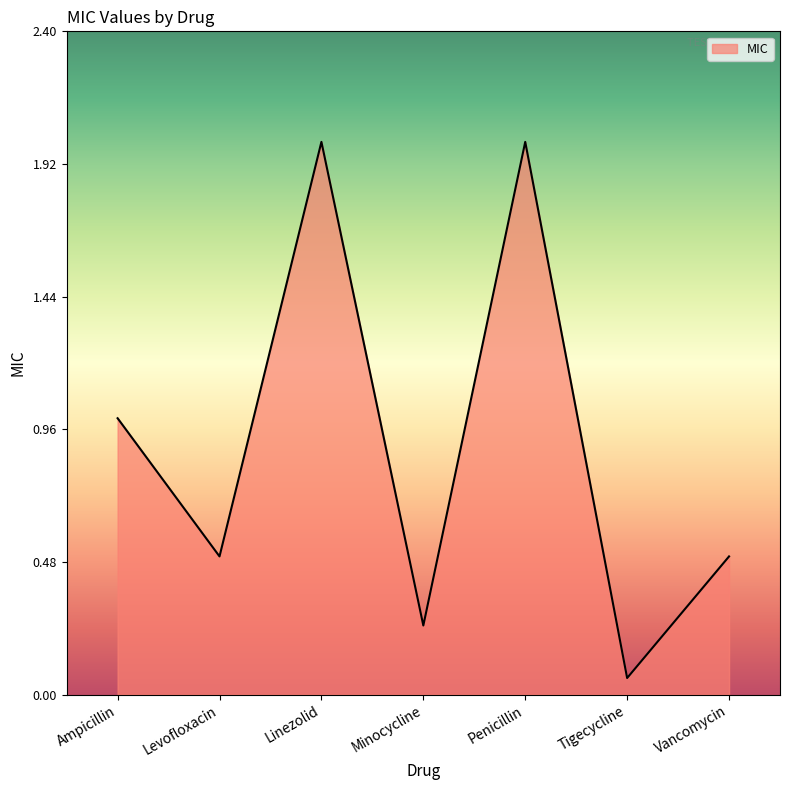

What is the difference between the values at Penicillin and Tigecycline?

1.9